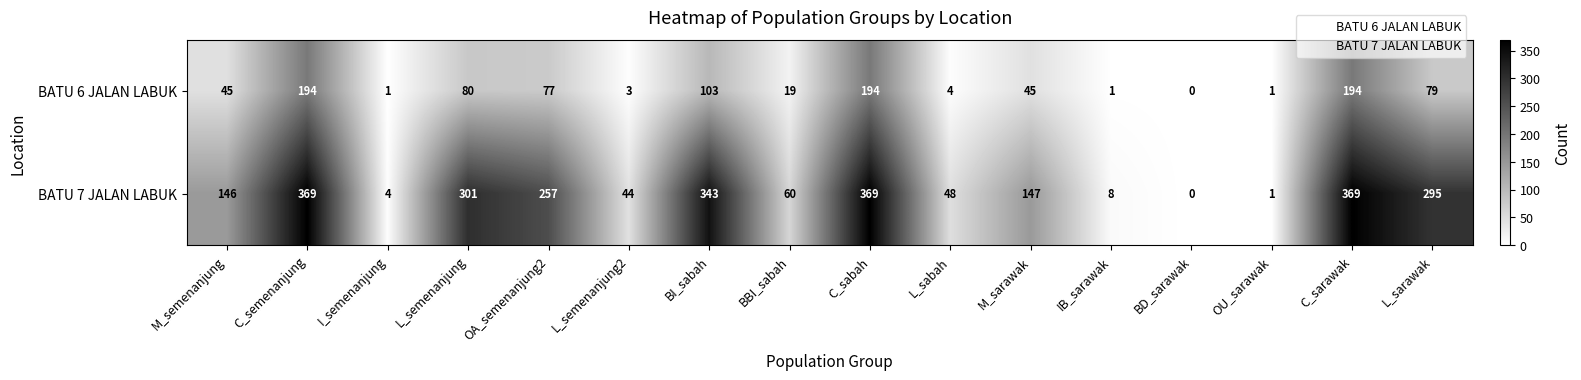

What is the difference between the maximum and minimum values in the BATU 7 JALAN LABUK series?

369